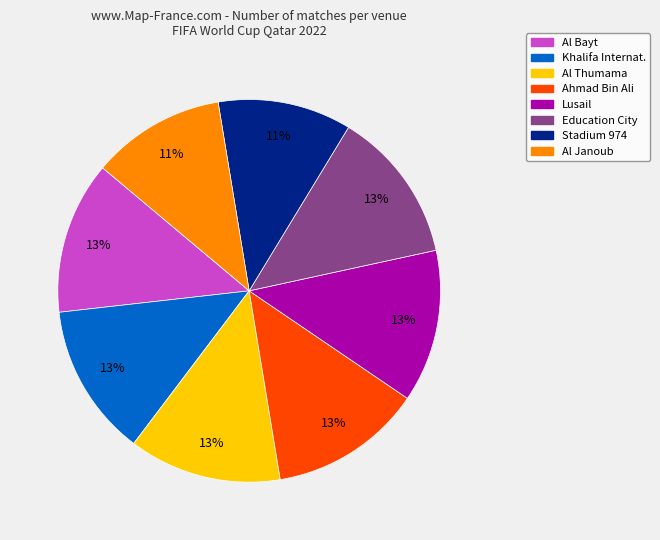

The Al Bayt slice represents 1% of the pie. True or false?

False